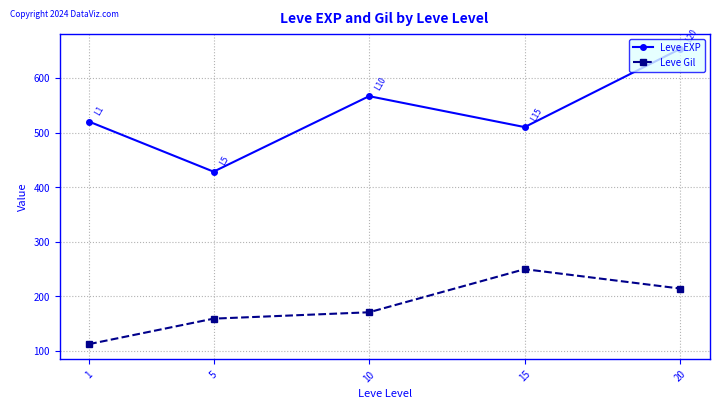

At which category is the sum across all series the highest?

20